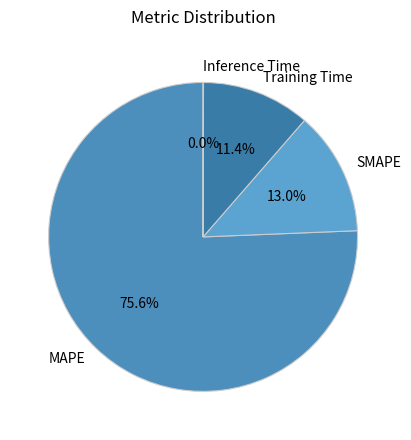

Which slice is the largest?

MAPE